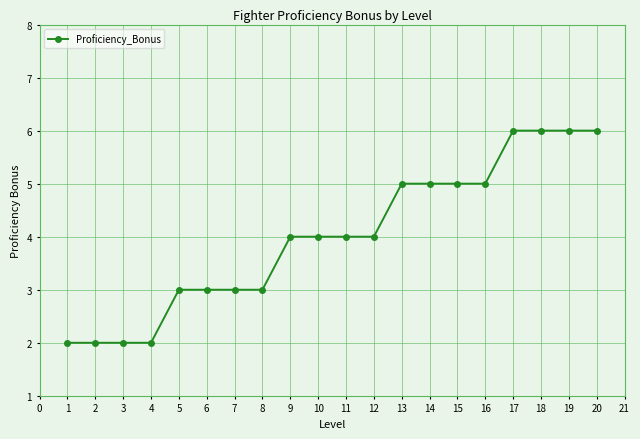

What is the average value?

4